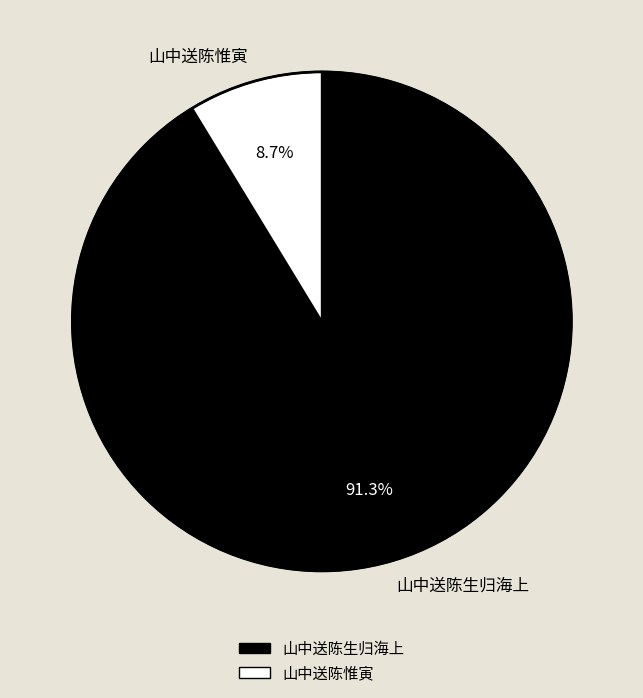

What is the majority slice?

山中送陈生归海上